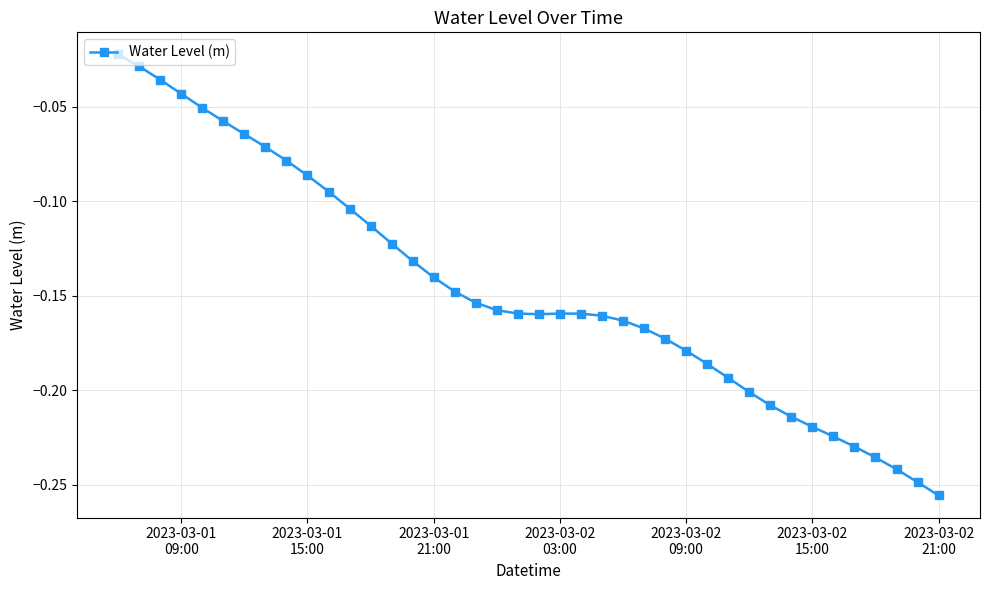

What is the sum of all values?

-5.8